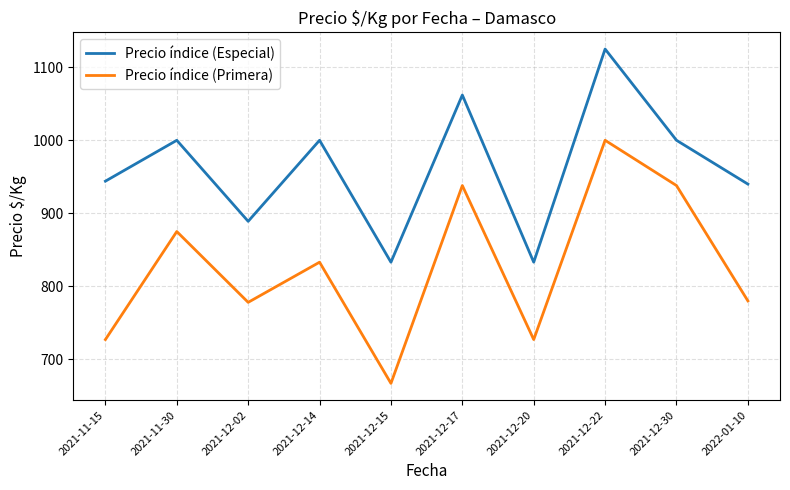

Which category has the highest value across all series?

2021-12-22